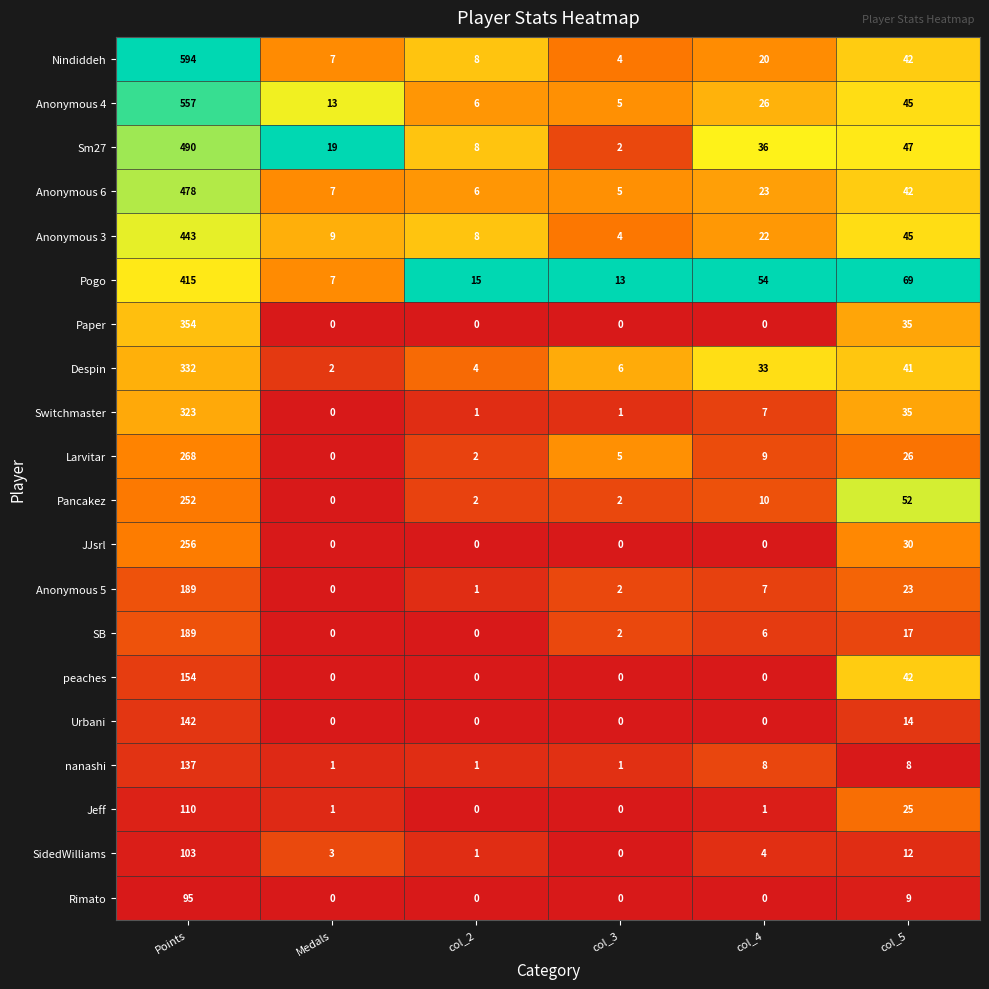

Which category has the highest value across all series?

Points